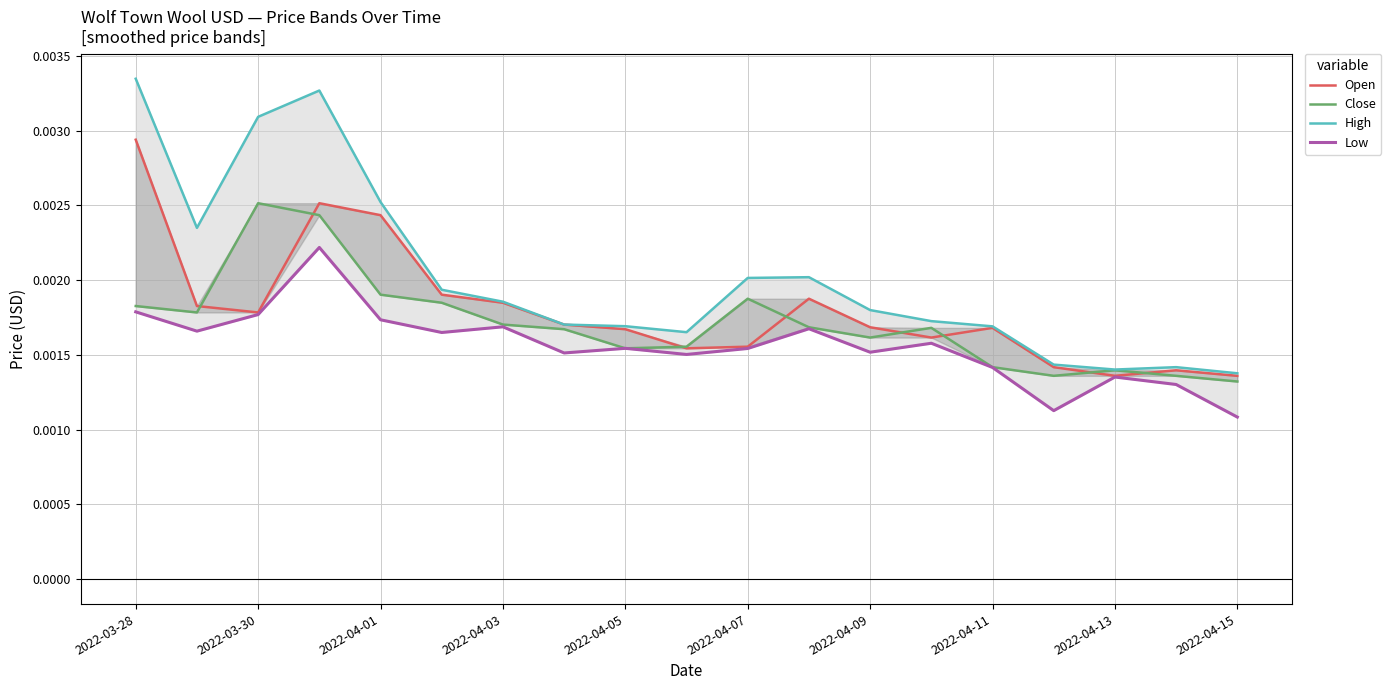

Which category has the highest value across all series?

2022-03-28